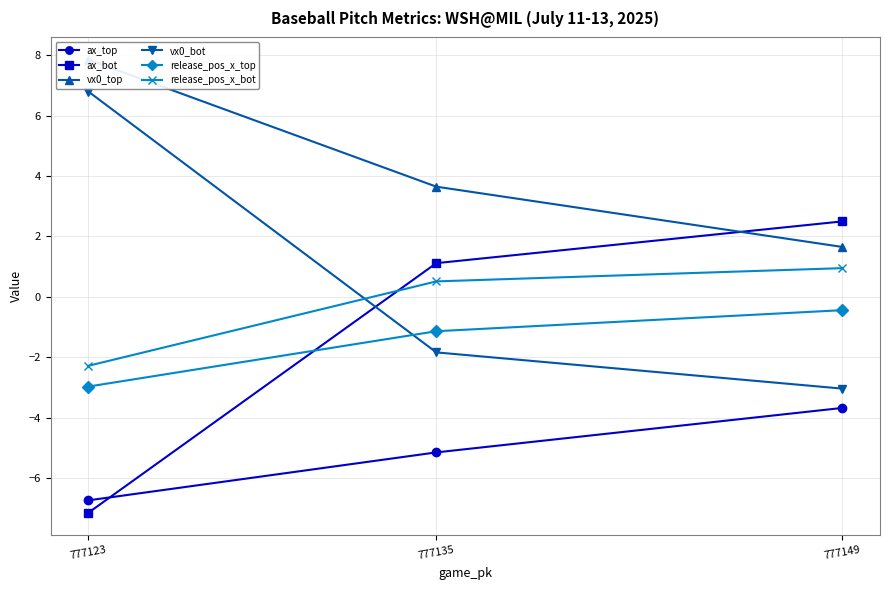

Is the value of vx0_bot at 777135 greater than the value of release_pos_x_top at 777123?

Yes